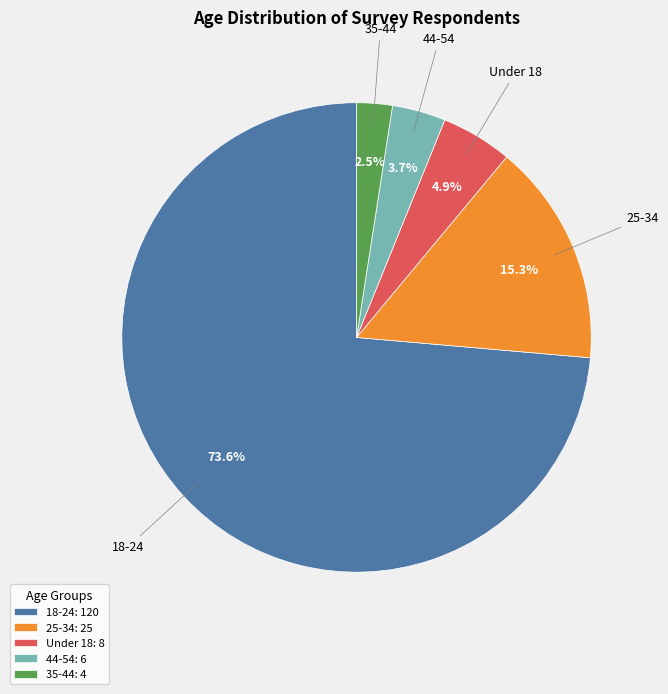

To the nearest percent, what is the difference between the 25-34 and 35-44 slice percentages?

13%